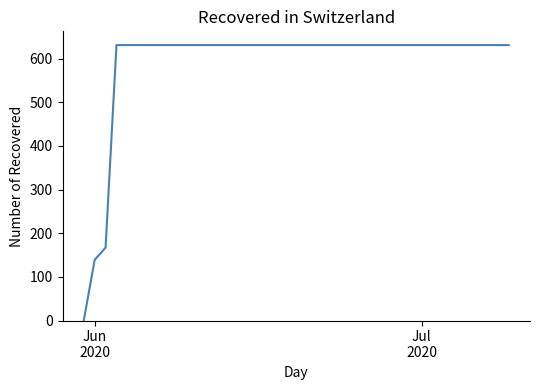

How many values are above zero?

39